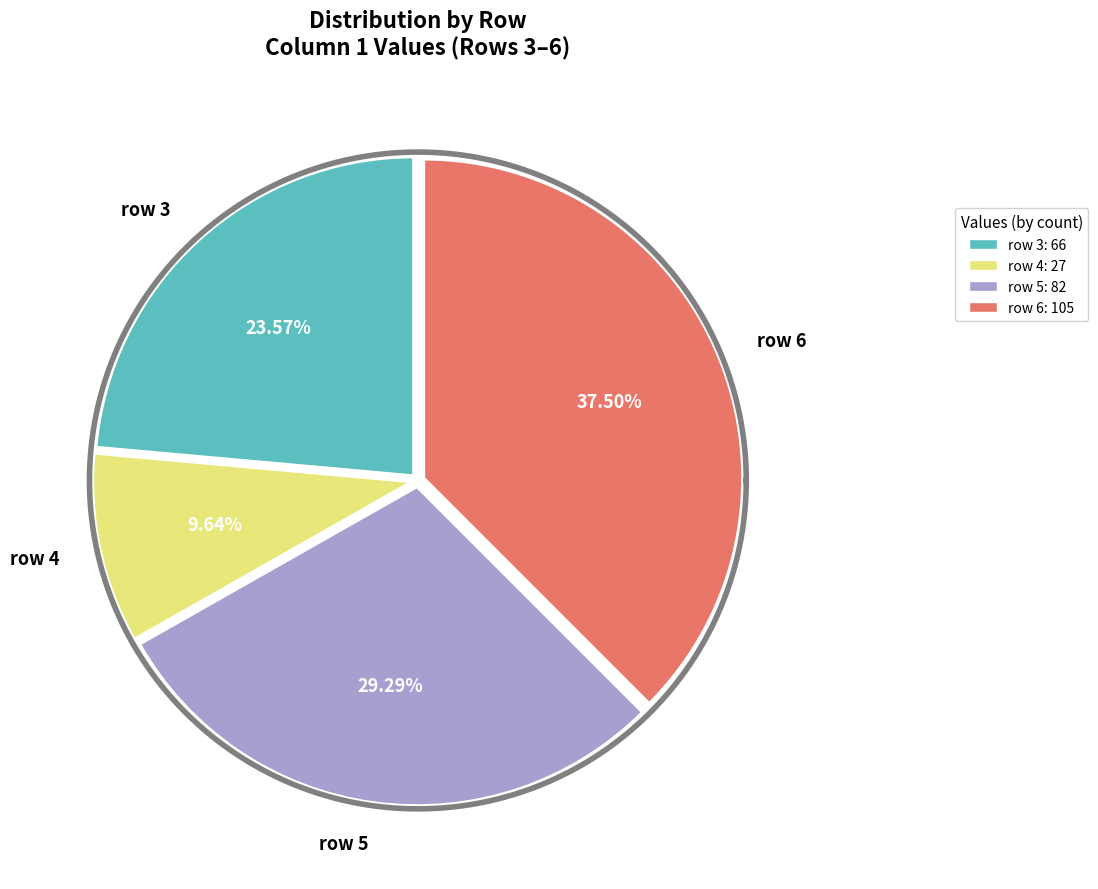

Rank the categories by value from lowest to highest.

row 4, row 3, row 5, row 6